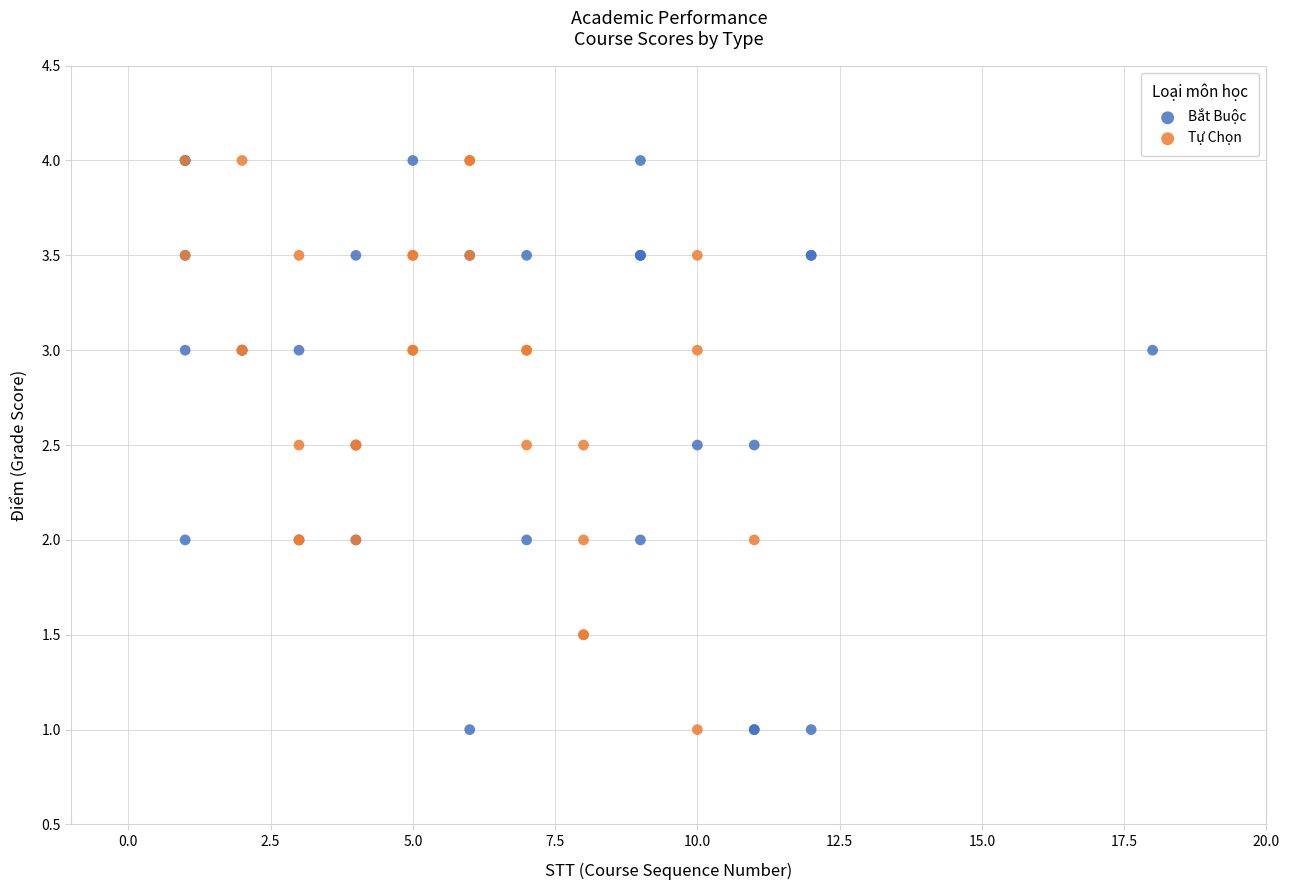

What are all the series names shown in the legend?

Bắt Buộc, Tự Chọn